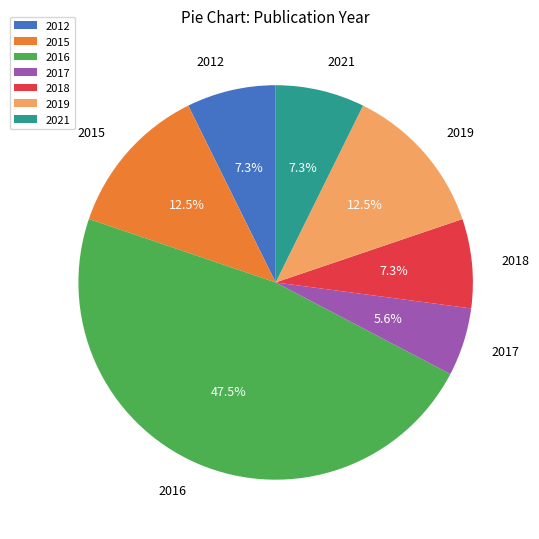

Is there a majority slice in this chart?

No